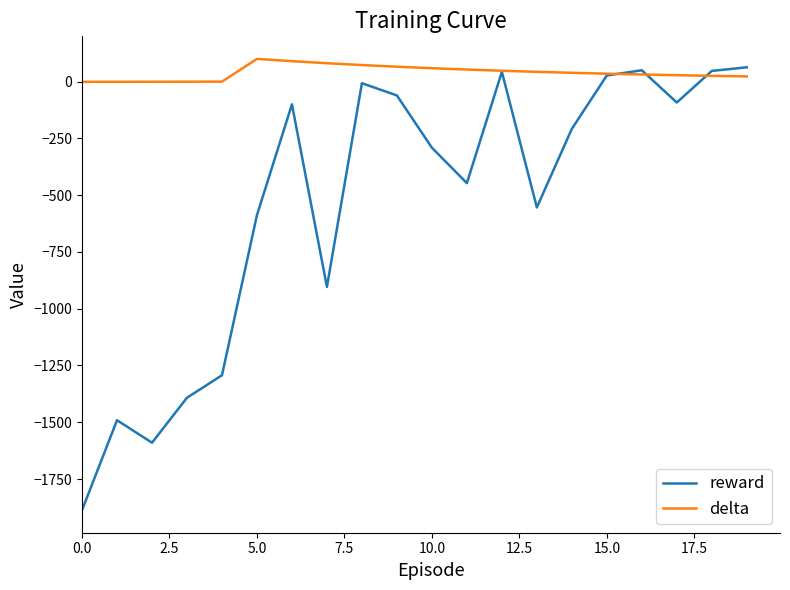

List the series in order of their overall mean, lowest first.

reward, delta